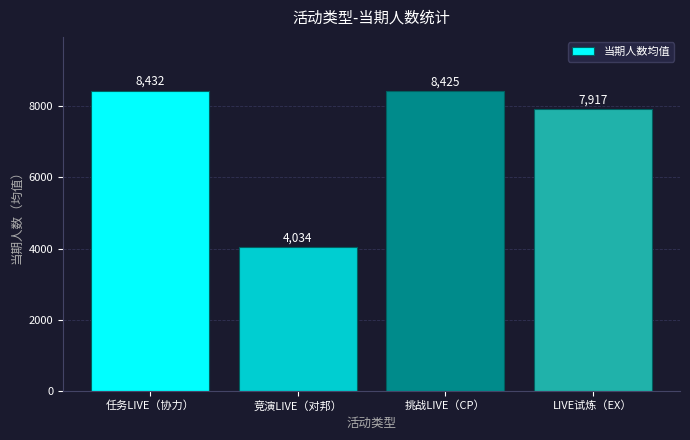

Rank the categories by value from lowest to highest.

竞演LIVE（对邦）, LIVE试炼（EX）, 挑战LIVE（CP）, 任务LIVE（协力）